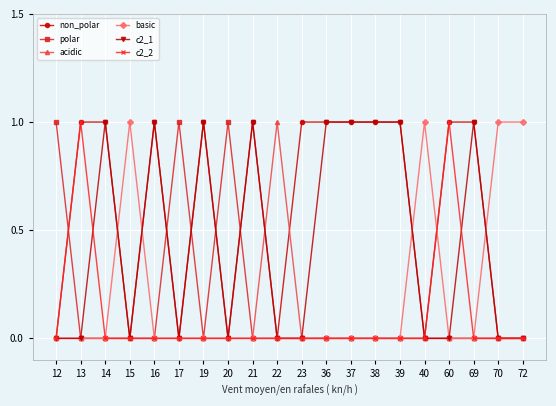

At how many categories does at least one series exceed 0?

20